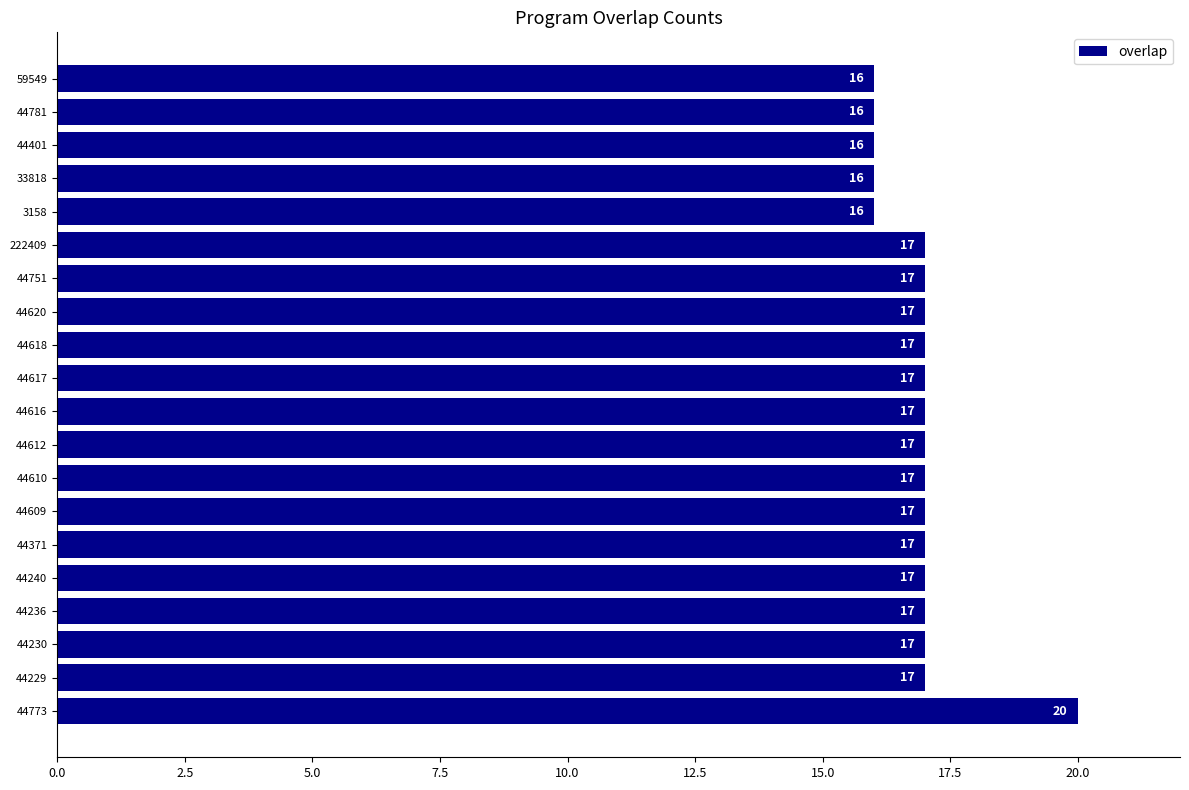

What value does the data have at 33818?

16